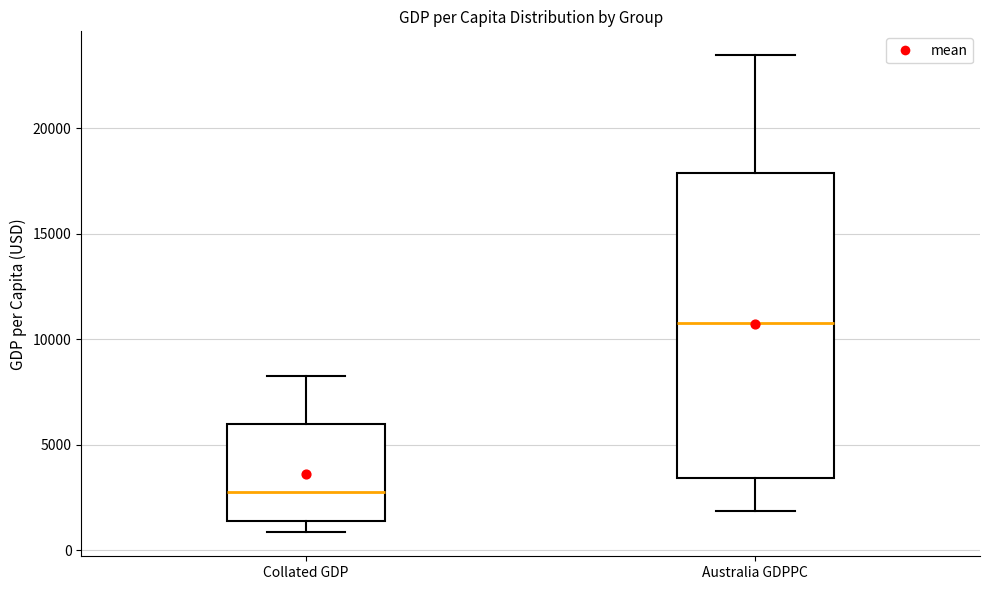

Reading left to right, transcribe this box plot: for each box, give where its median line is, the range the box spans, and where its two whiskers end, as read against the y-axis. The values are not printed on the chart, so give them approximately, as read against the axis.

Collated GDP: median 2500, box 1500 to 6000, whiskers 1000 to 8000
Australia GDPPC: median 11000, box 3500 to 18000, whiskers 2000 to 23500